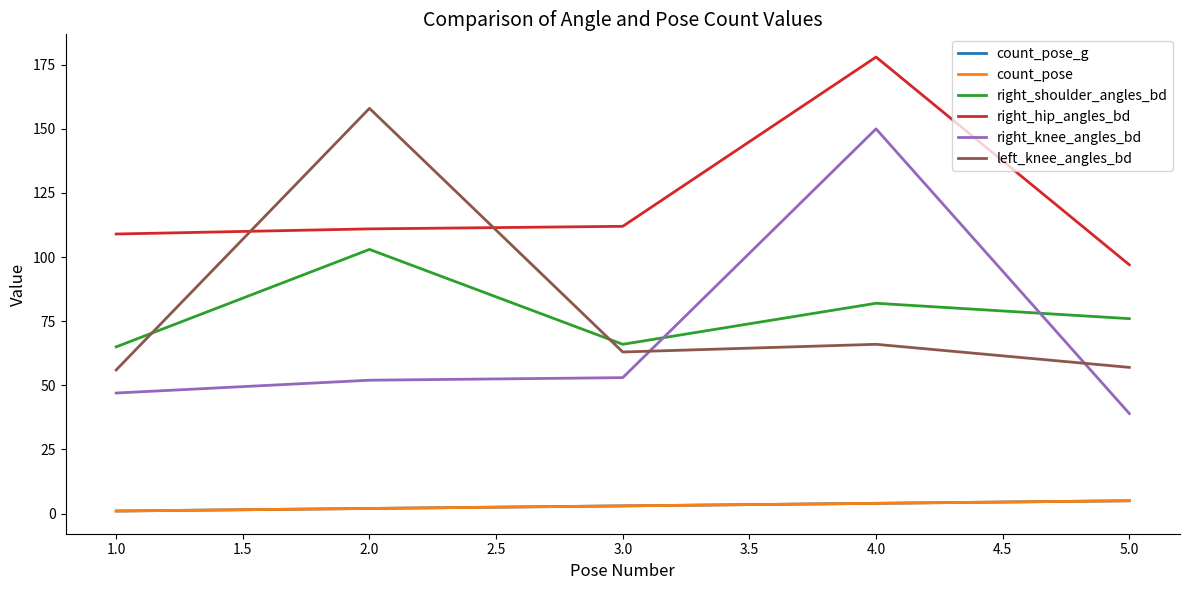

What is the value of the count_pose point at the 1st from the left?

1